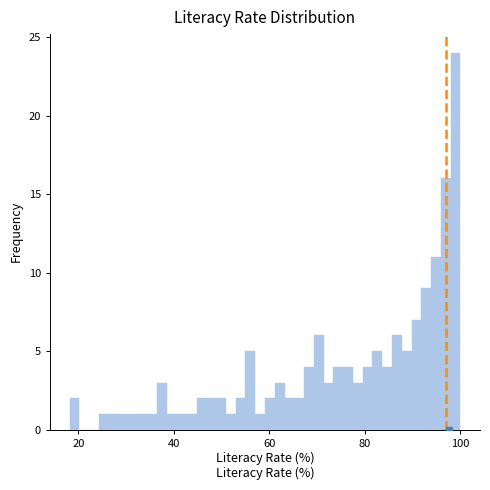

Around what value on the x-axis is the tallest bar? Give the approximate position of its centre, as read against the axis.

98